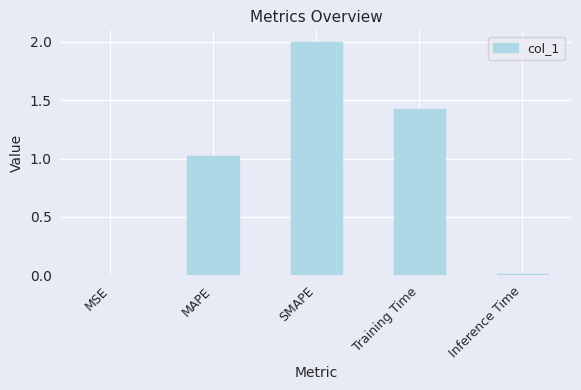

Where is the data nearest to the value 1?

MAPE